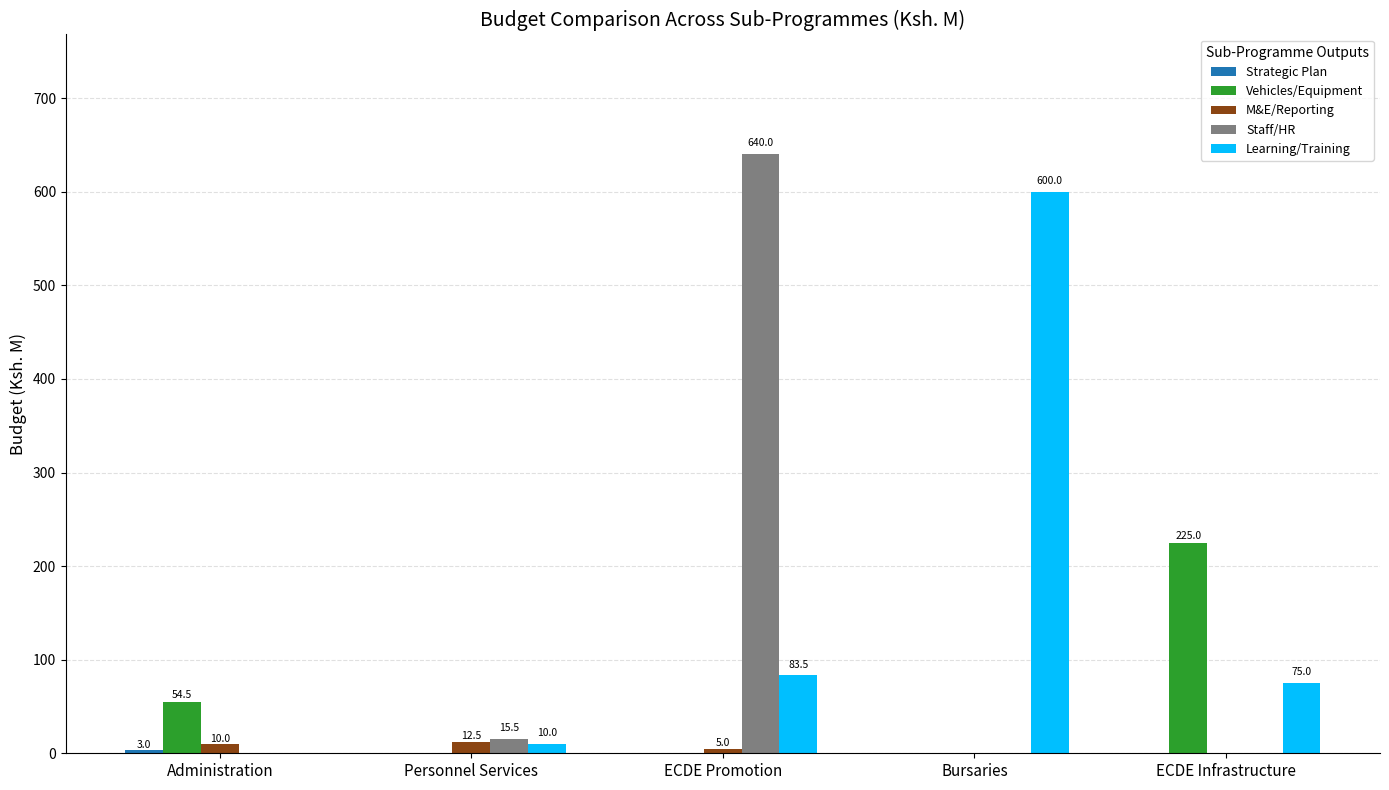

Which series changed the most between Bursaries and ECDE Infrastructure?

Learning/Training